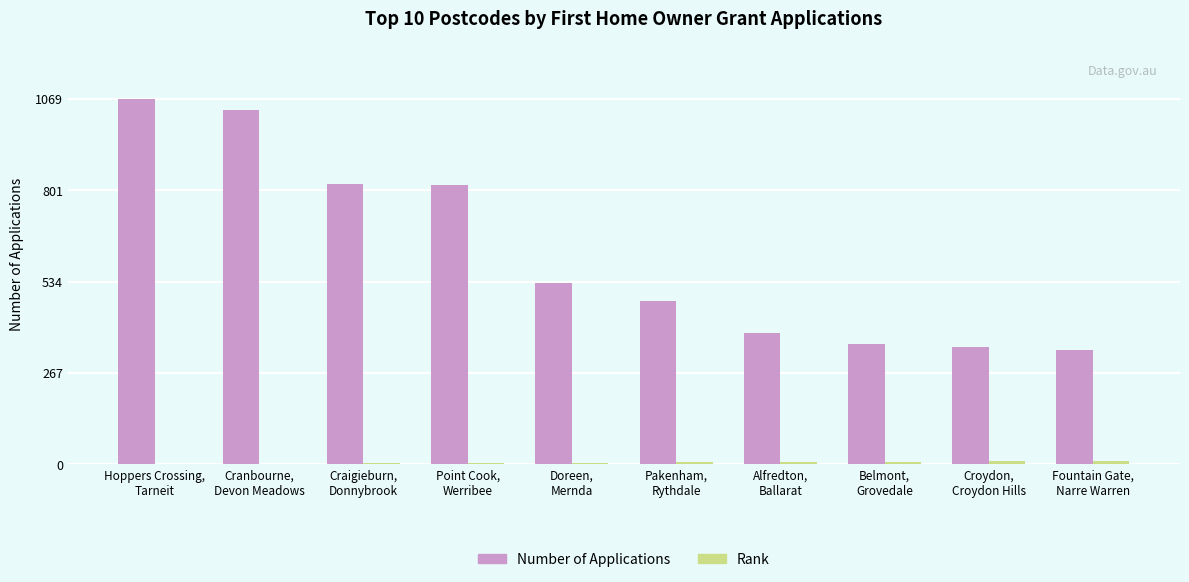

Which series has the largest total across all categories?

Number of Applications